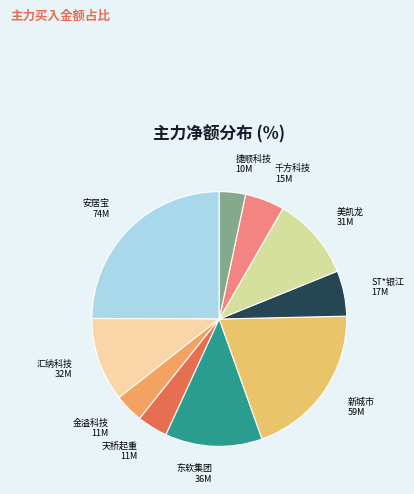

Which has a higher value, 新城市 or 东软集团?

新城市